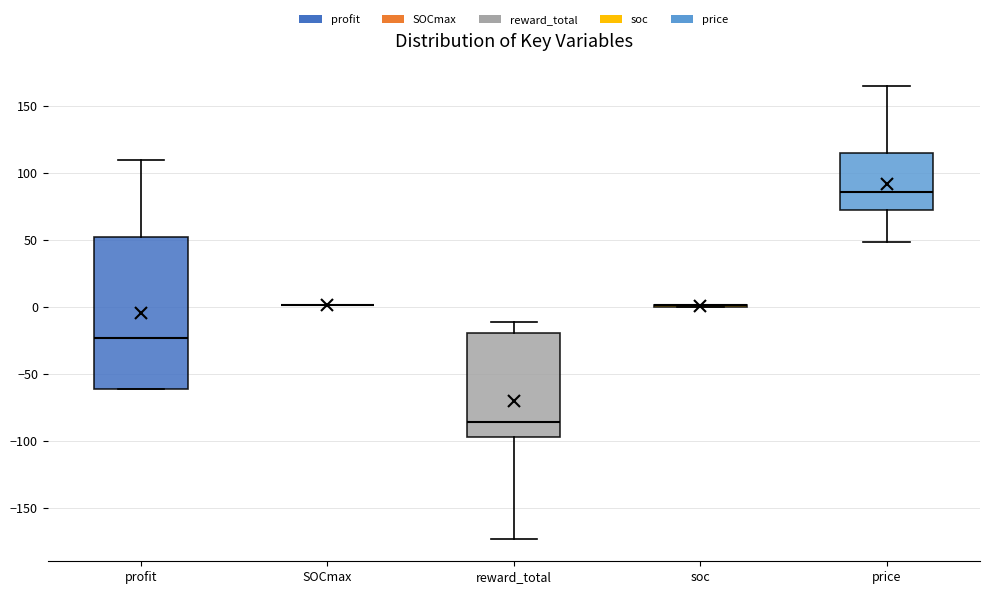

Reading left to right, read every box against the y-axis: the position of its median line, the range the box covers, and the ends of its whiskers. The values are not printed on the chart, so give them approximately, as read against the axis.

profit: median -25, box -60 to 50, whiskers -60 to 110
SOCmax: box collapsed to a line at 0, whiskers 0 to 0
reward_total: median -85, box -95 to -20, whiskers -175 to -10
soc: box collapsed to a line at 0, whiskers 0 to 0
price: median 85, box 70 to 115, whiskers 50 to 165